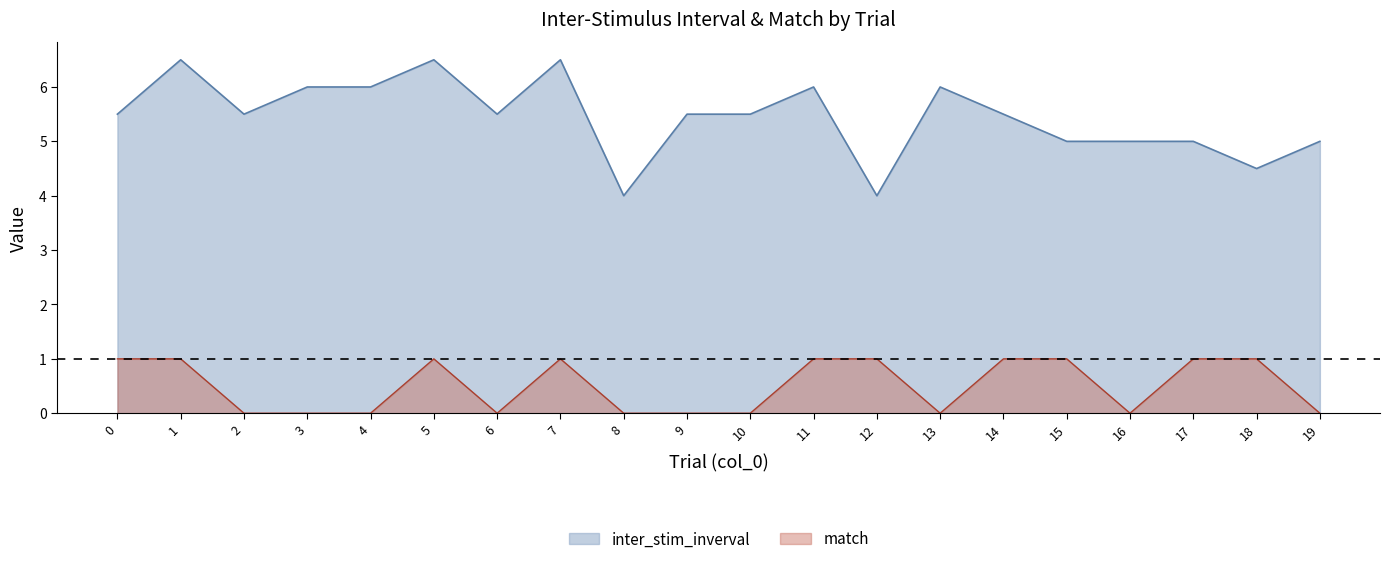

True or false: match and inter_stim_inverval intersect in this chart.

False